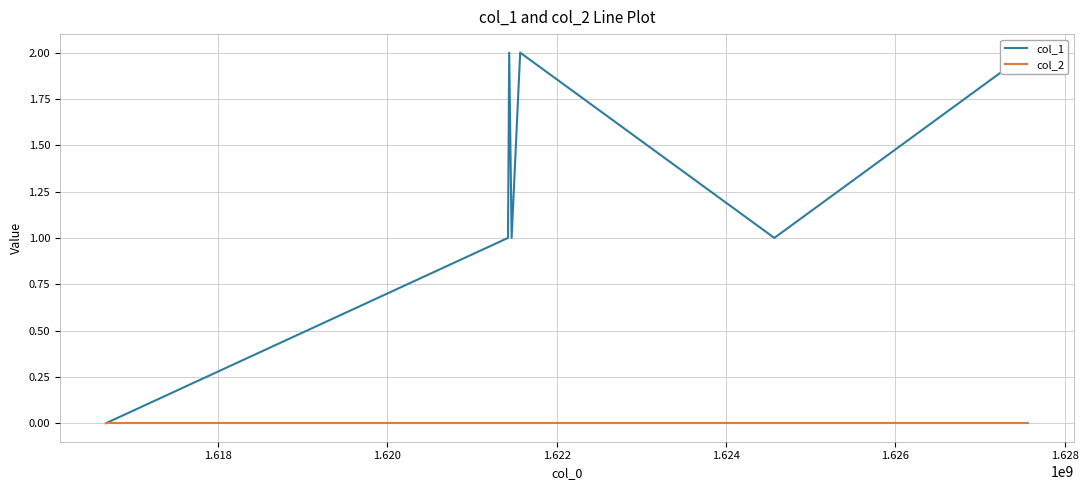

True or false: col_1 and col_2 intersect in this chart.

False